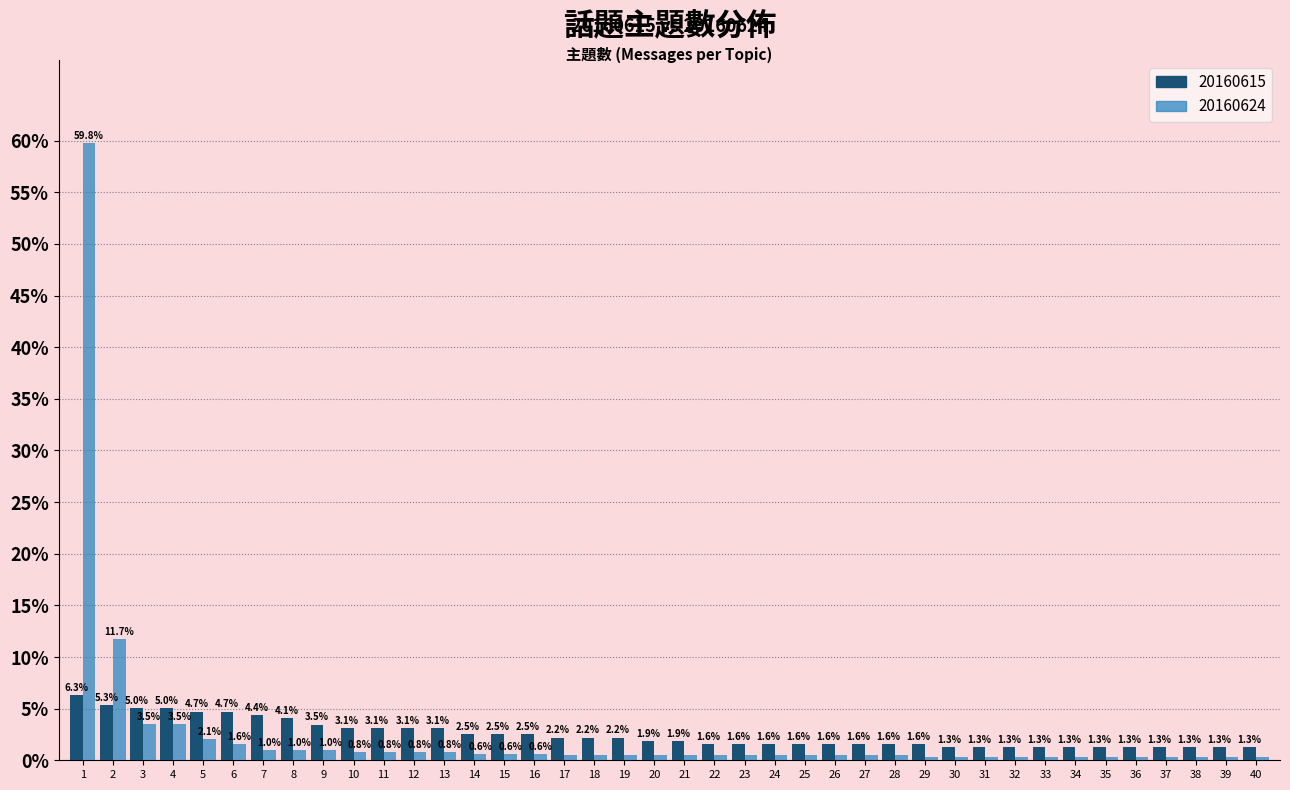

What is the total value across all series at 27?

2.1